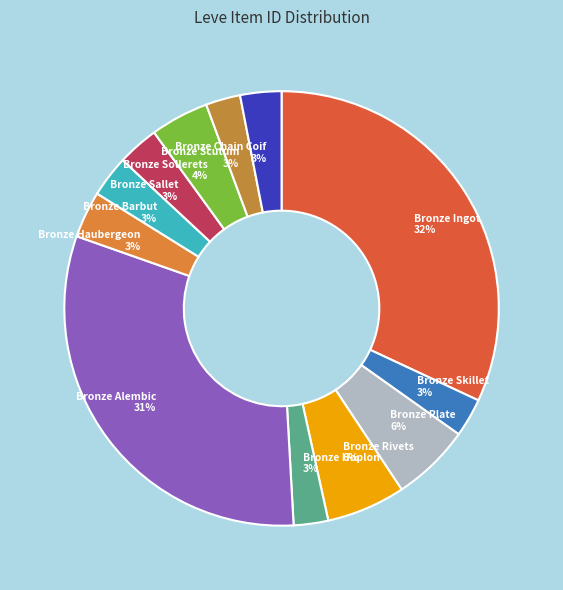

To the nearest percent, what percentage of the pie is Bronze Barbut?

3%